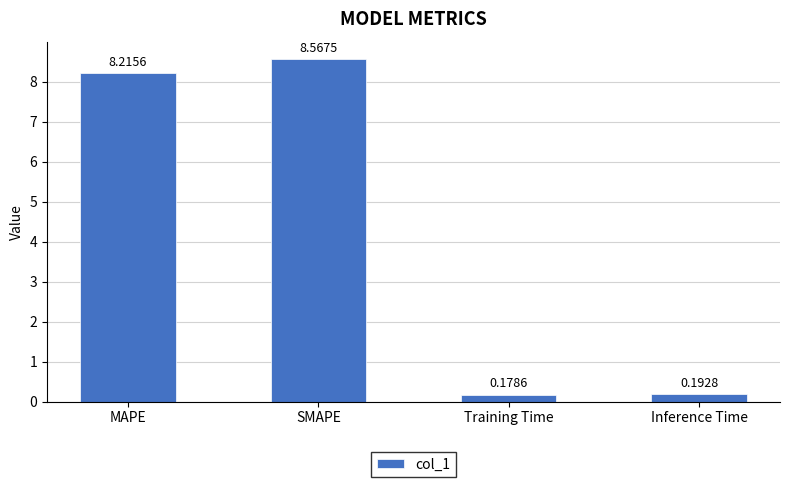

What is the sum of the values at Training Time and SMAPE?

8.7